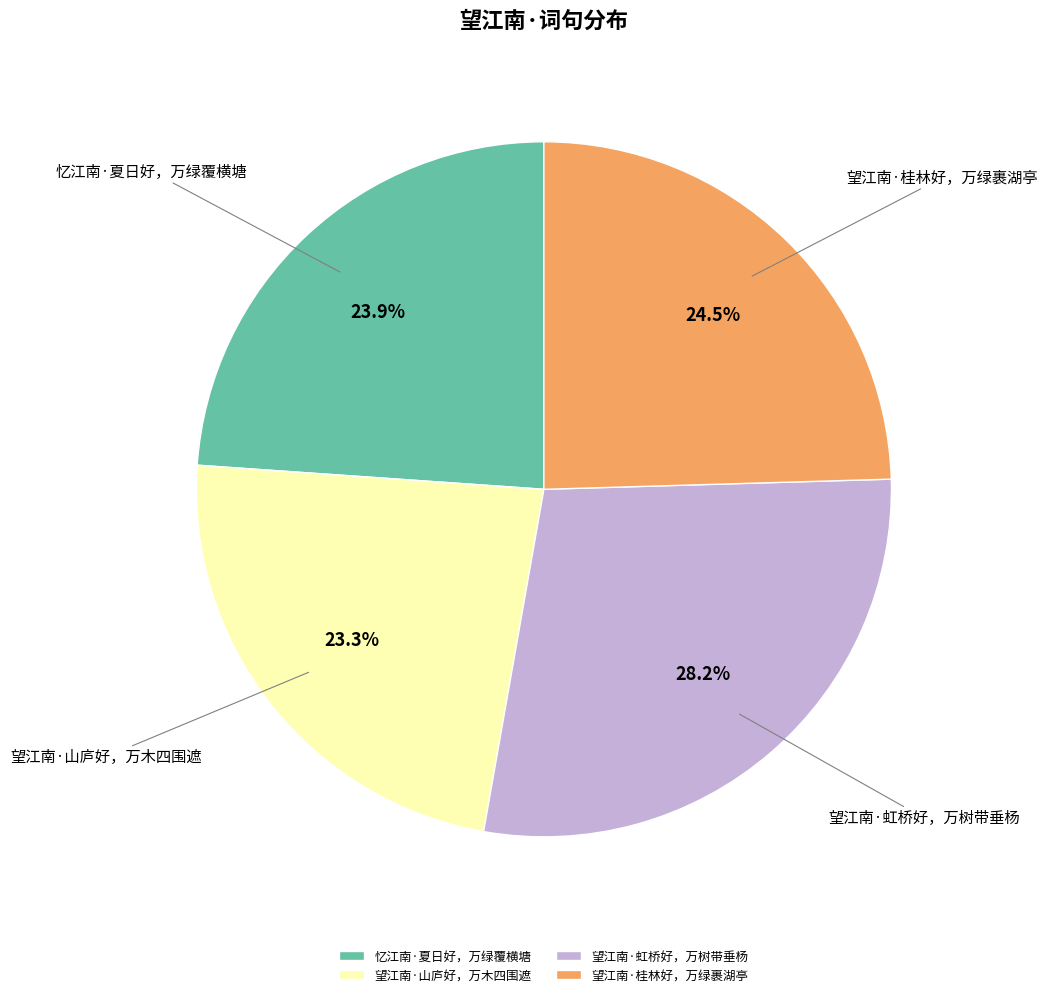

To the nearest percent, what is the difference between the 忆江南·夏日好，万绿覆横塘 and 望江南·虹桥好，万树带垂杨 slice percentages?

4%